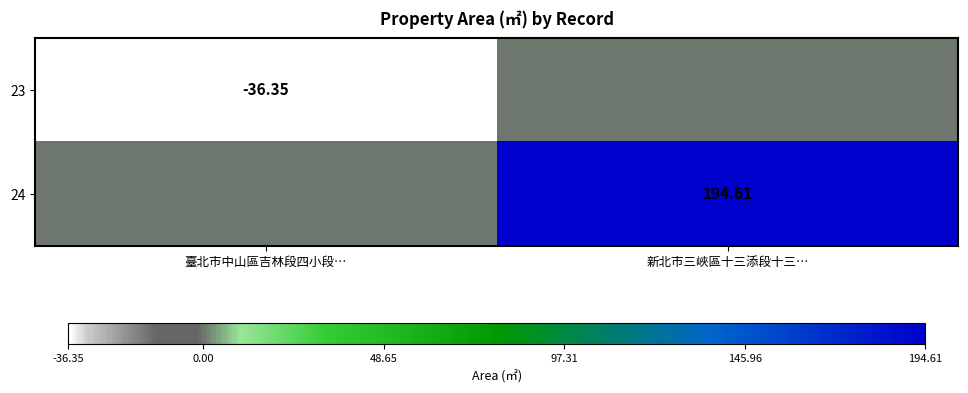

List the series in order of their overall mean, lowest first.

23, 24